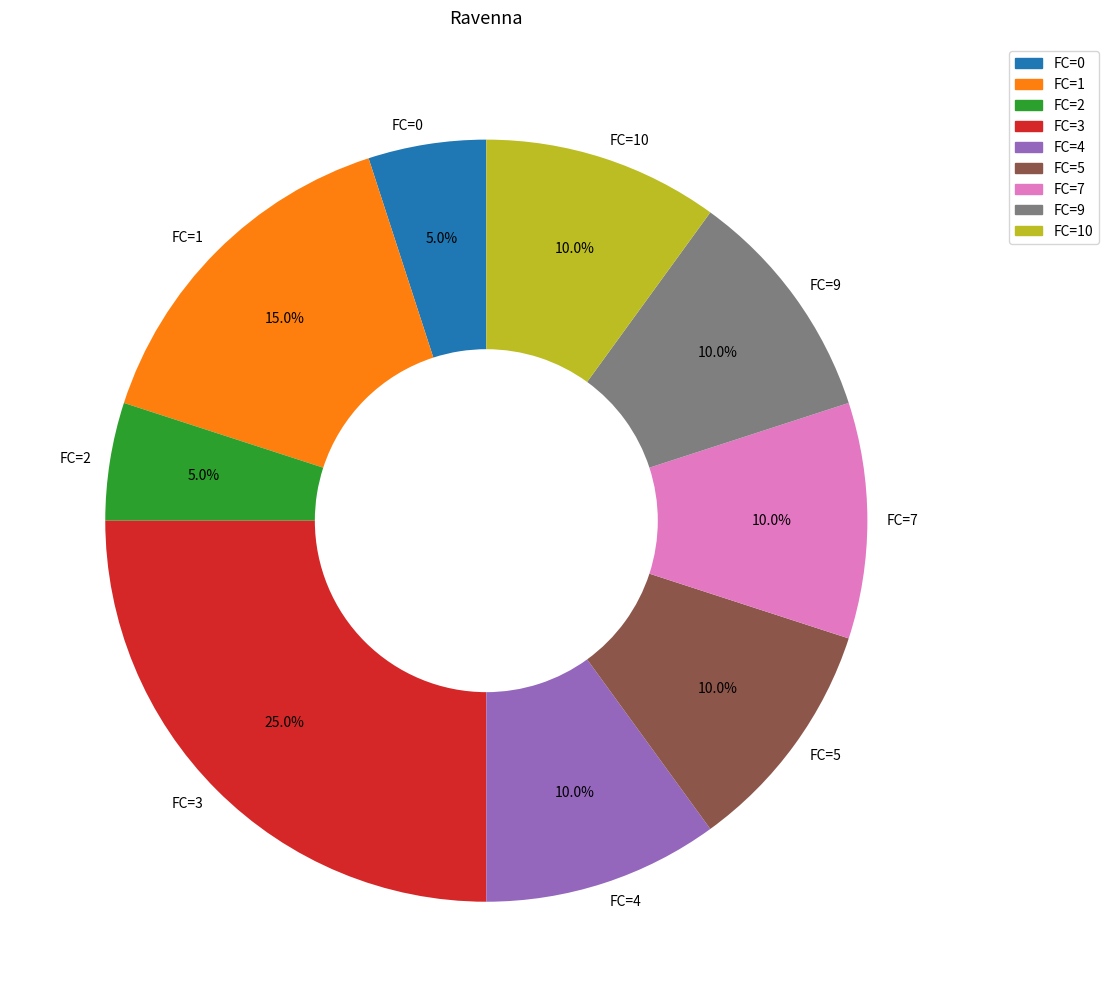

Is it true that FC=3 is 41% of the pie?

False